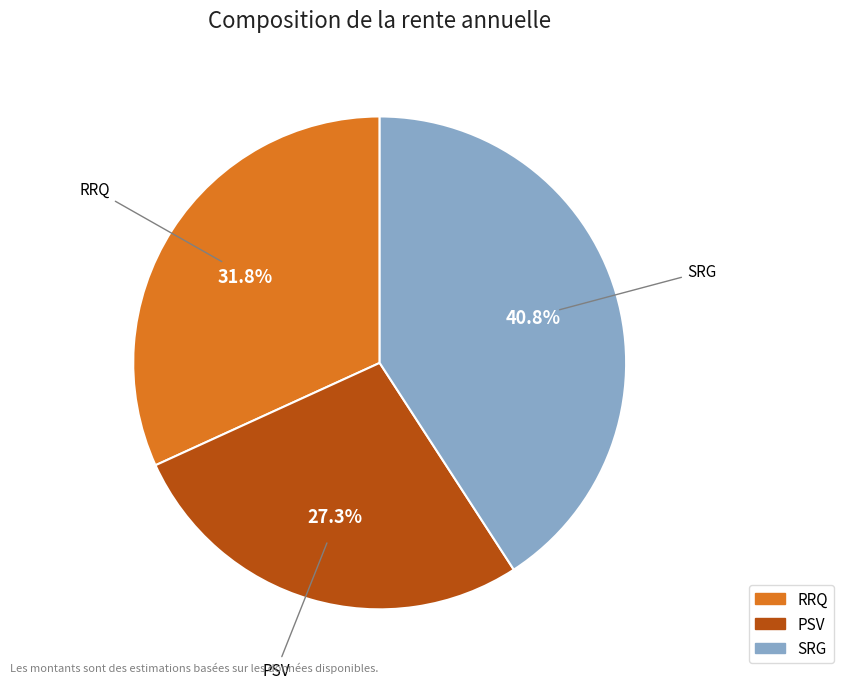

Is there a majority slice in this chart?

No